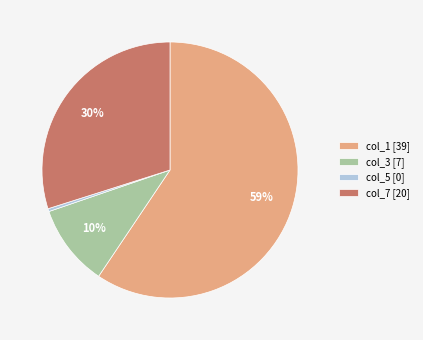

Rank the categories by value from highest to lowest.

col_1 [39], col_7 [20], col_3 [7], col_5 [0]